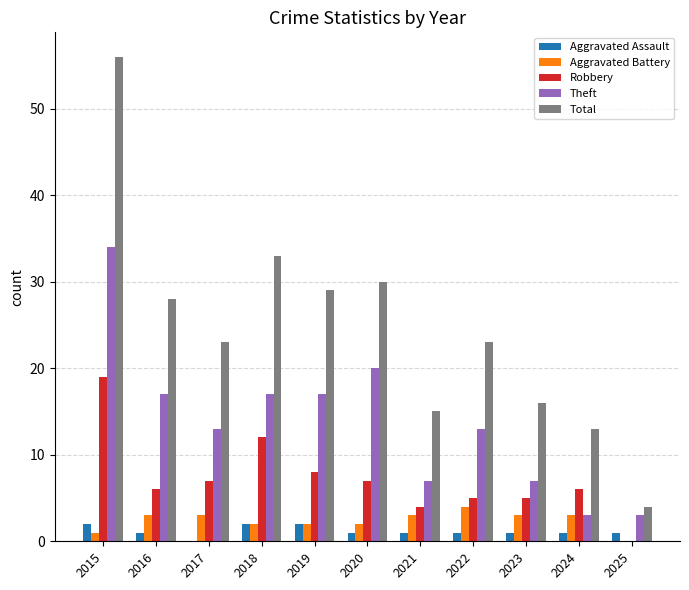

The Aggravated Battery series shows 5 at 2016. True or false?

False